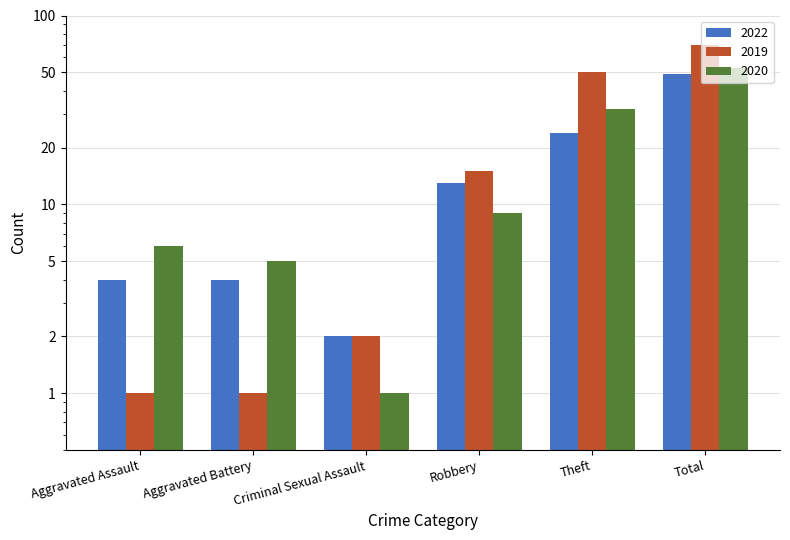

True or false: 2019 has a value of 1 at Aggravated Battery.

True